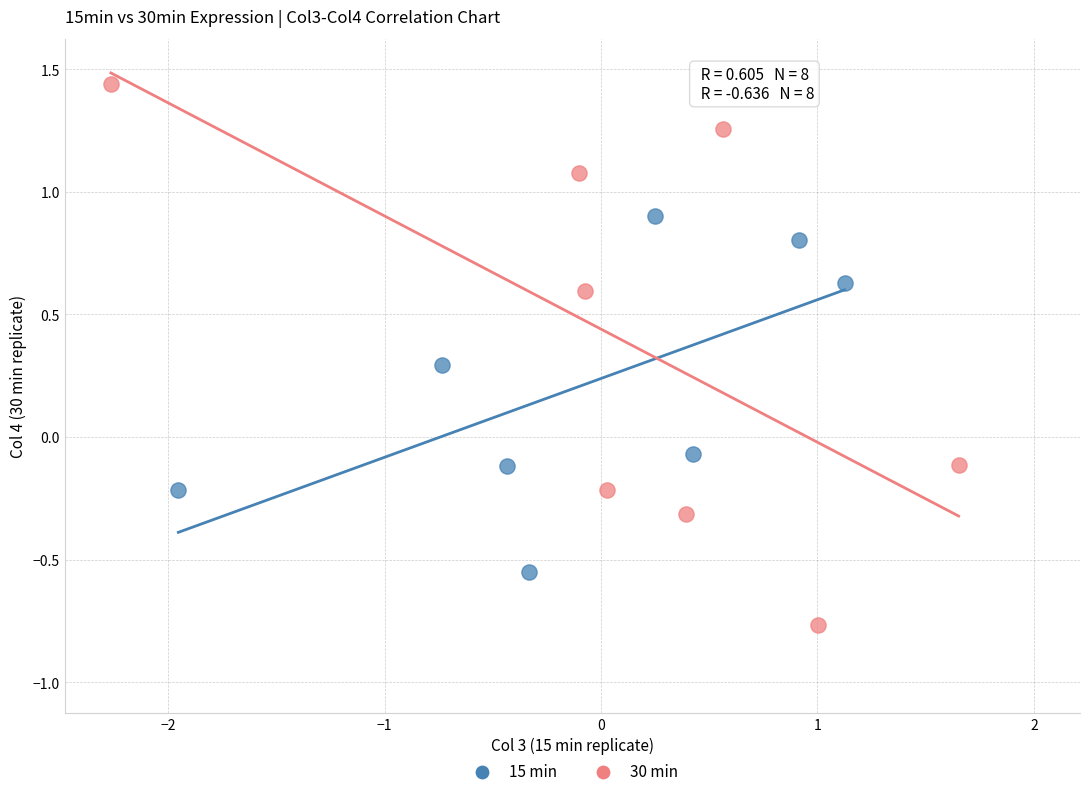

Which series contains the highest Y value?

30 min